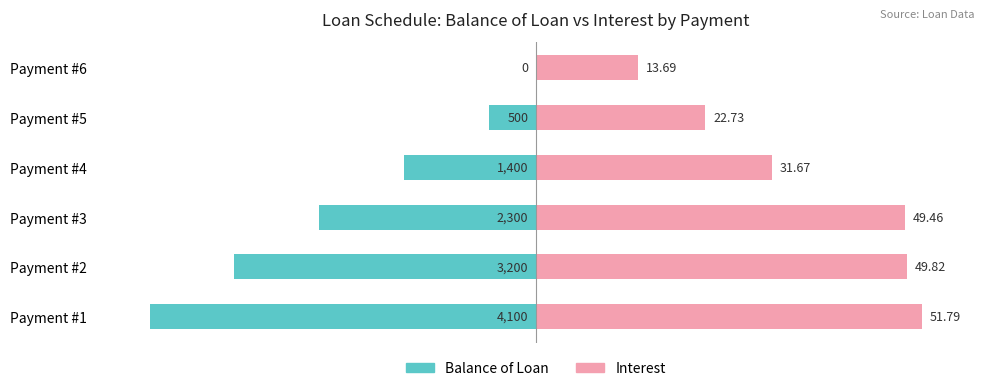

What are all the series names shown in the legend?

Balance of Loan, Interest